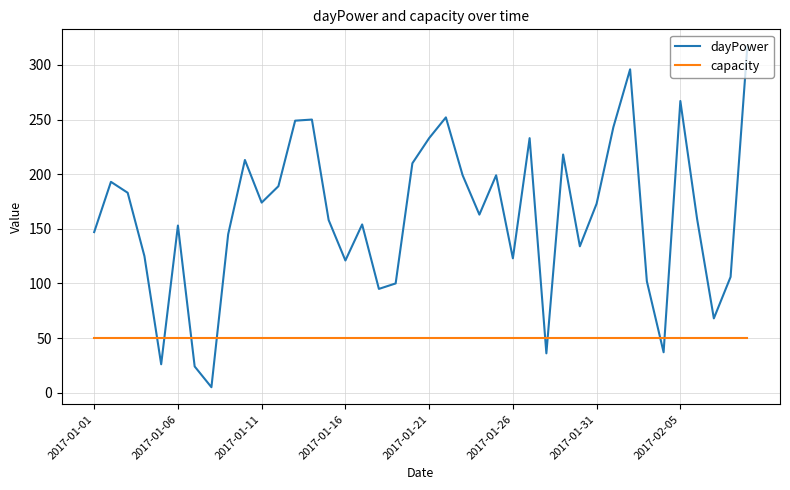

What is the average value of the capacity series?

50